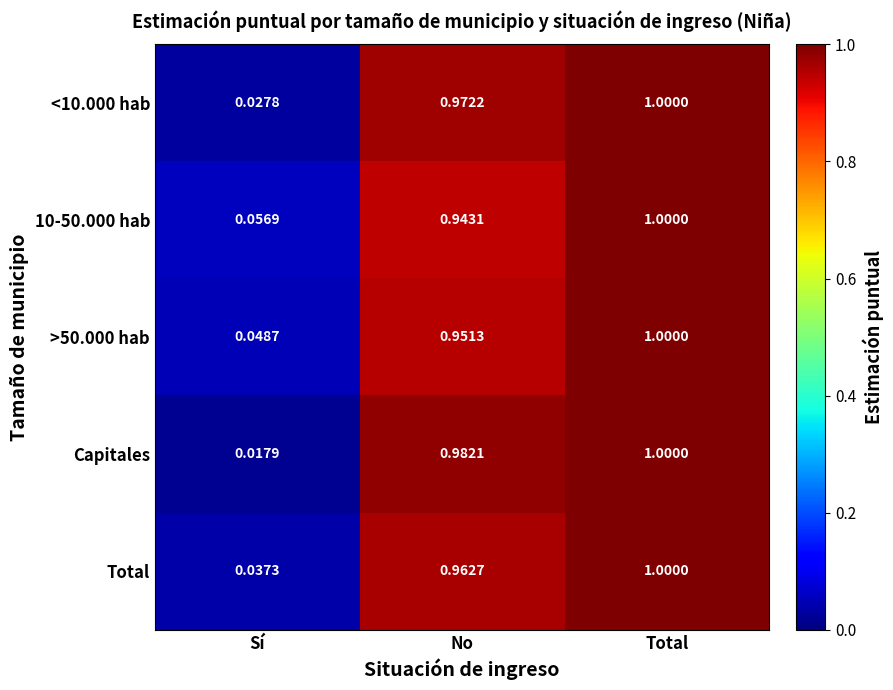

At which category is the sum across all series the highest?

Total